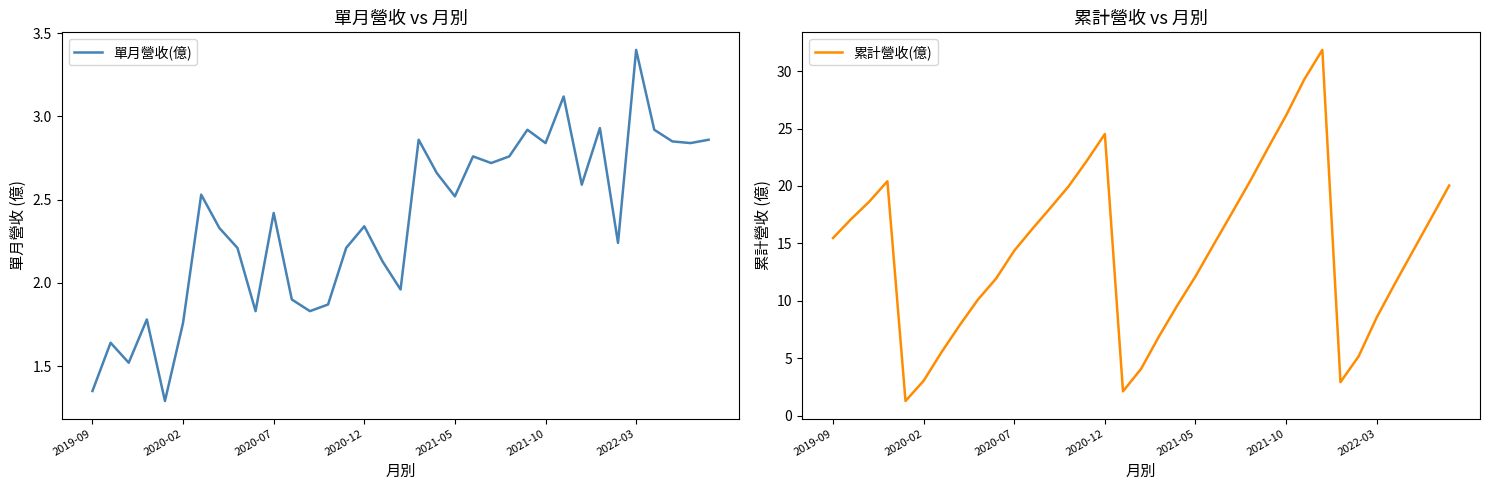

Which series has the largest total across all categories?

累計營收(億)